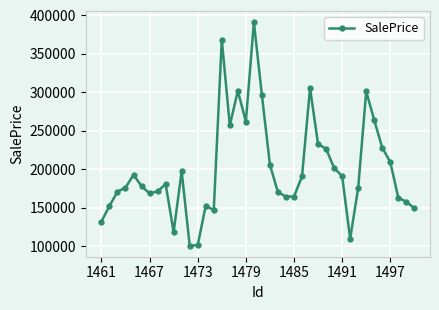

How many interior local valleys (lower than both neighbors) does the data have?

8